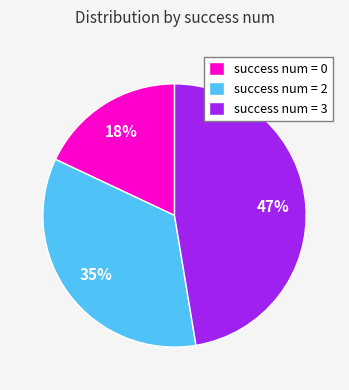

True or false: success num = 2 accounts for 35% of the total.

True